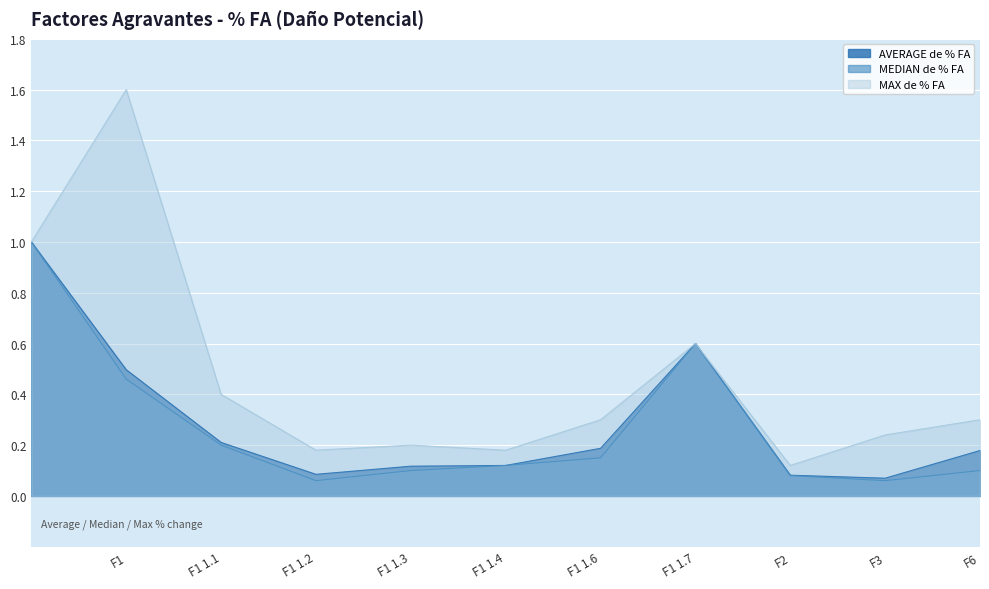

True or false: AVERAGE de % FA and MAX de % FA intersect in this chart.

False